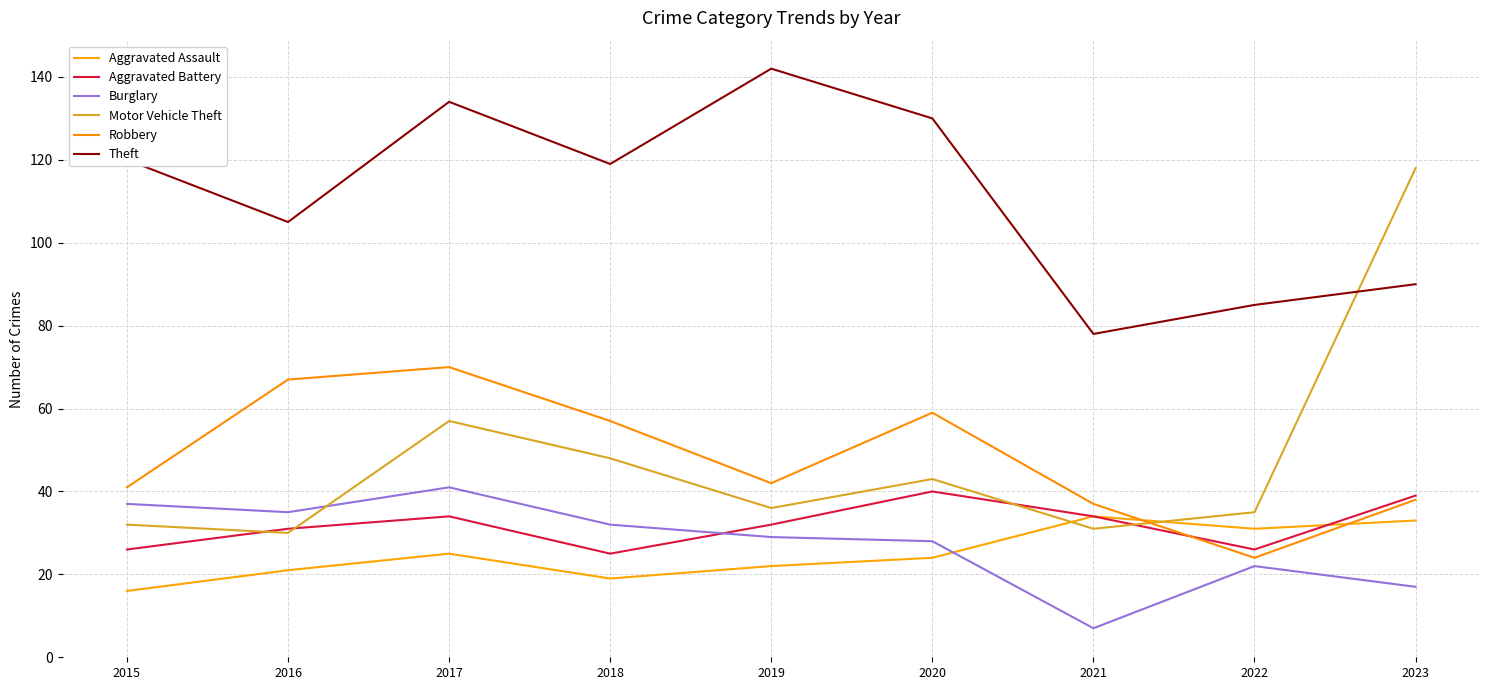

Which category has the lowest value across all series?

2021